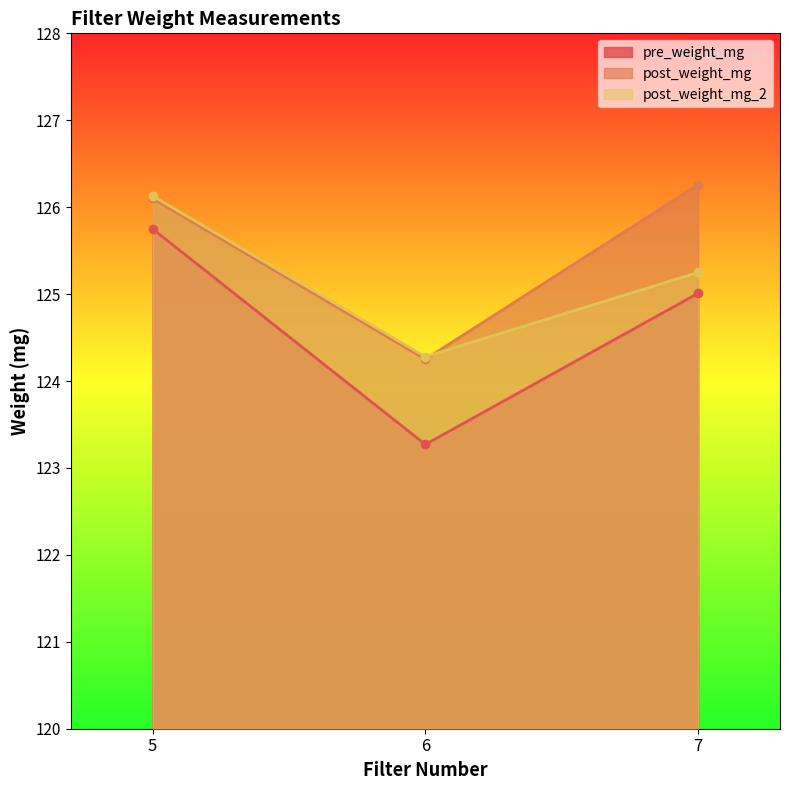

Reading left to right, extract all data points from this chart.

pre_weight_mg: 125.8	123.3	125.0
post_weight_mg: 126.1	124.2	126.3
post_weight_mg_2: 126.1	124.3	125.2